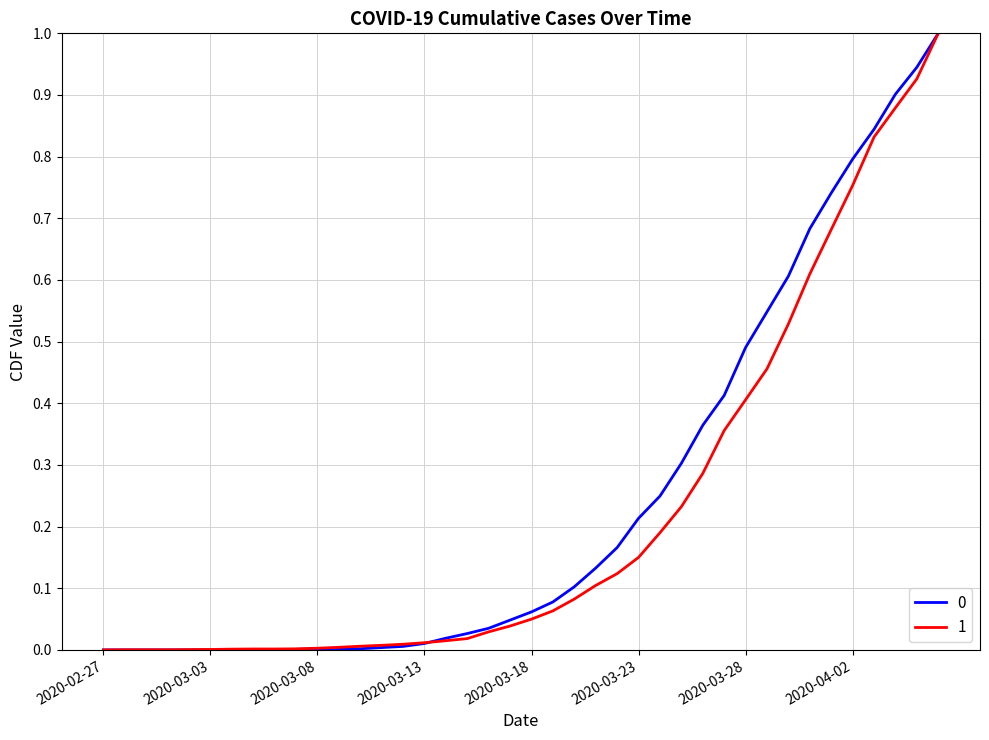

What is the highest value of the 1 series?

1.0